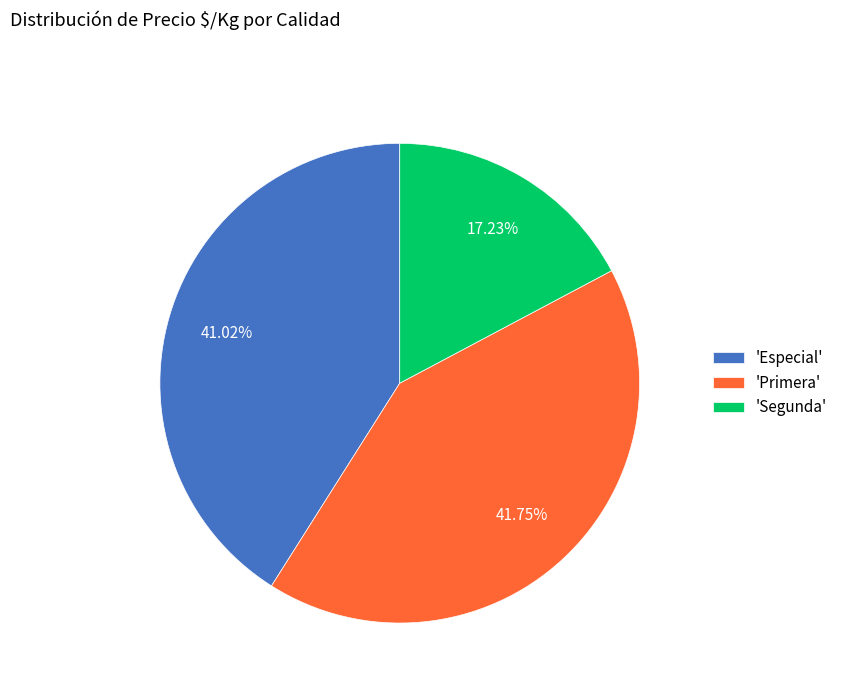

Approximately how many times larger is the value at 'Especial' compared to 'Primera'?

1.0